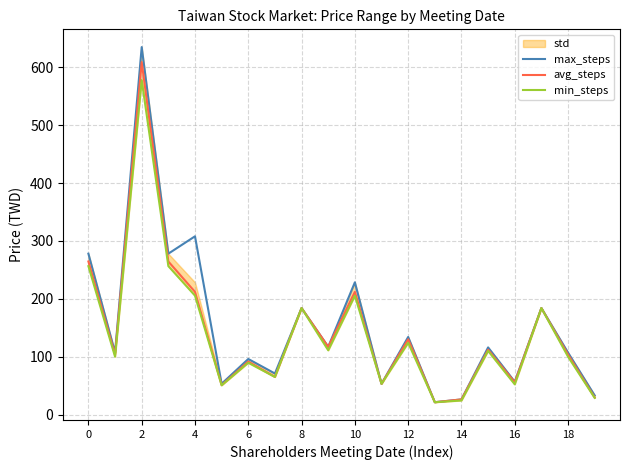

The value of max_steps at 6 is 96.0. True or false?

True